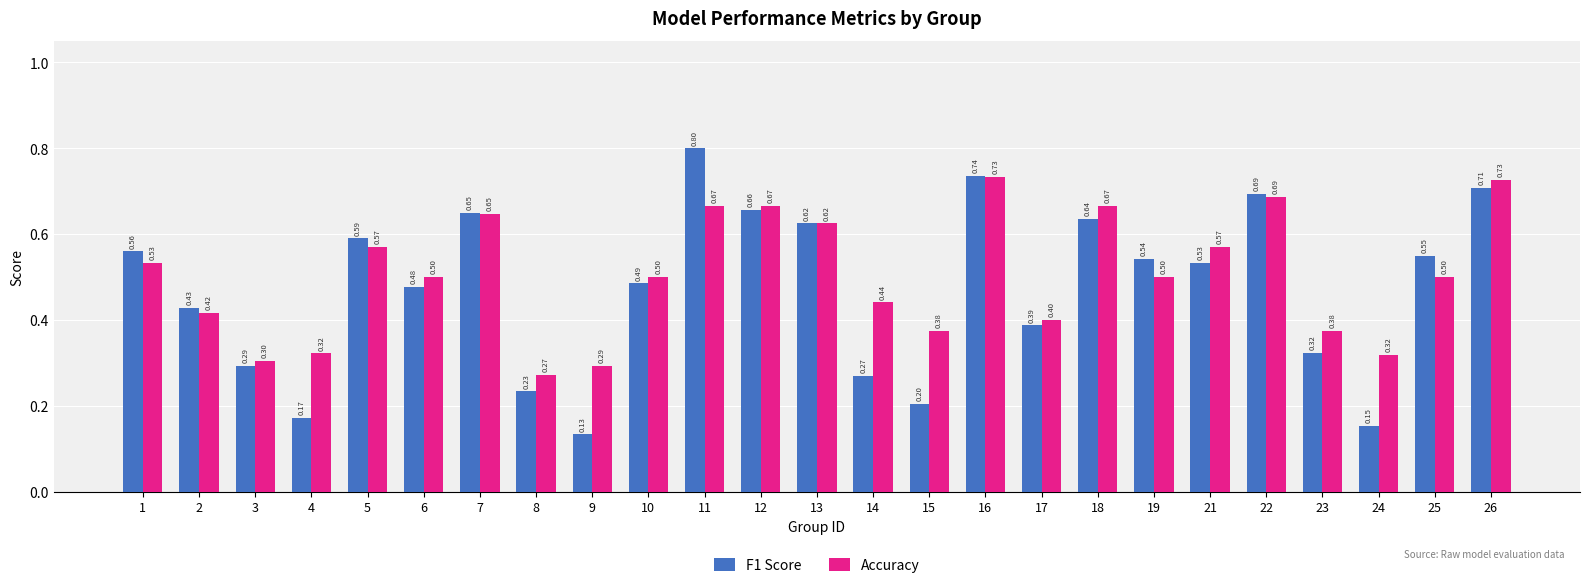

What is the sum of all F1 Score values?

11.8